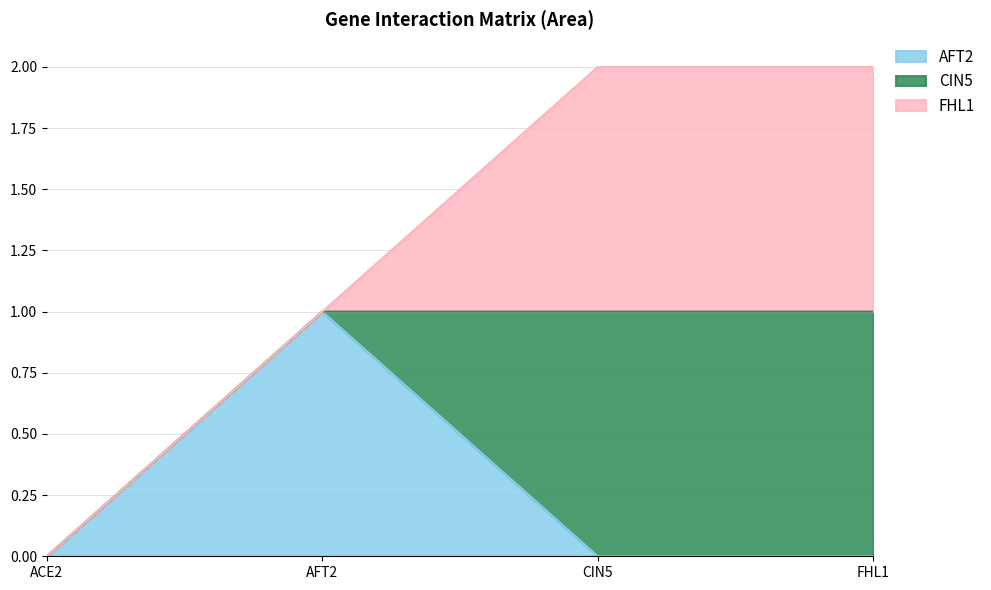

Between ACE2 and AFT2, which is larger?

AFT2